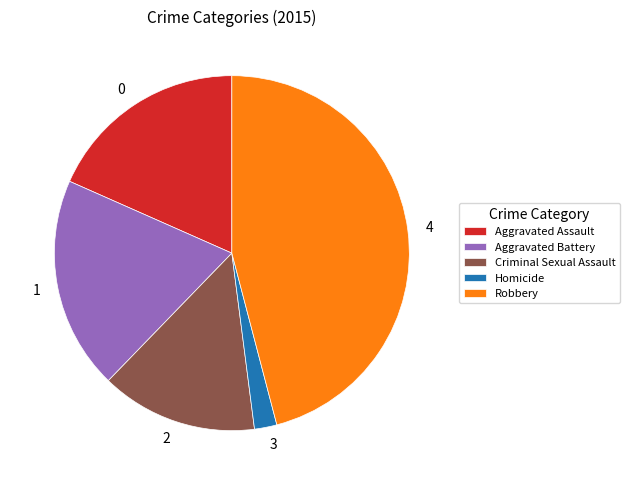

Which has a higher value, Aggravated Assault or Homicide?

Aggravated Assault